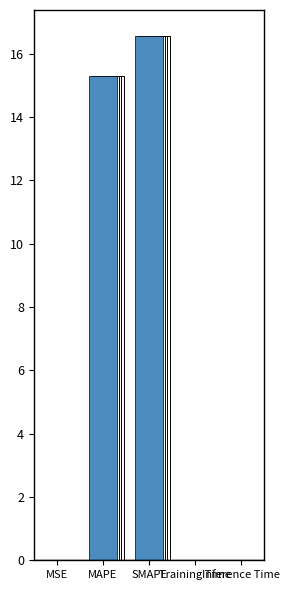

Are the bars horizontal?

No